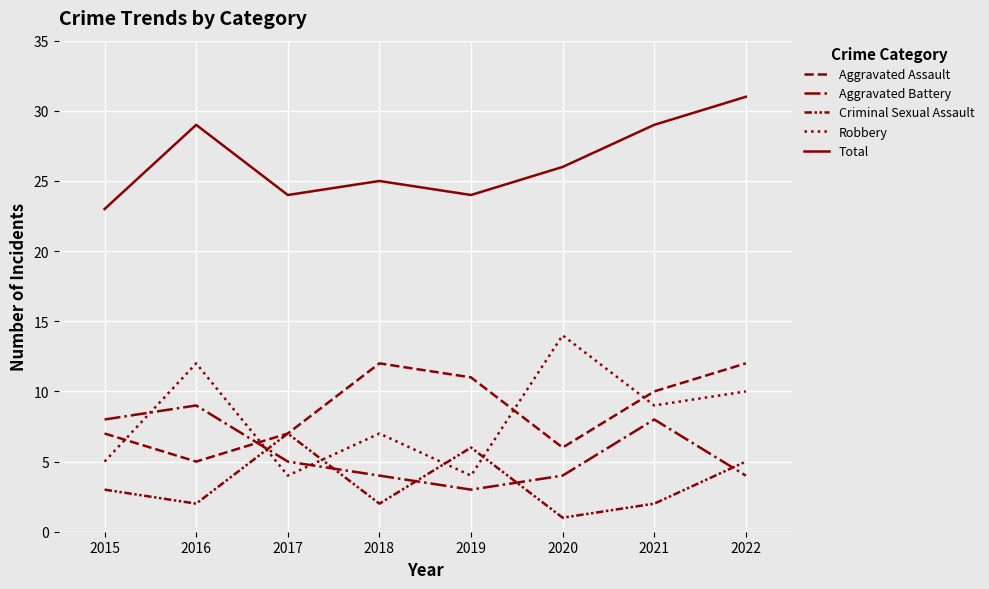

How many lines are shown in the chart?

5